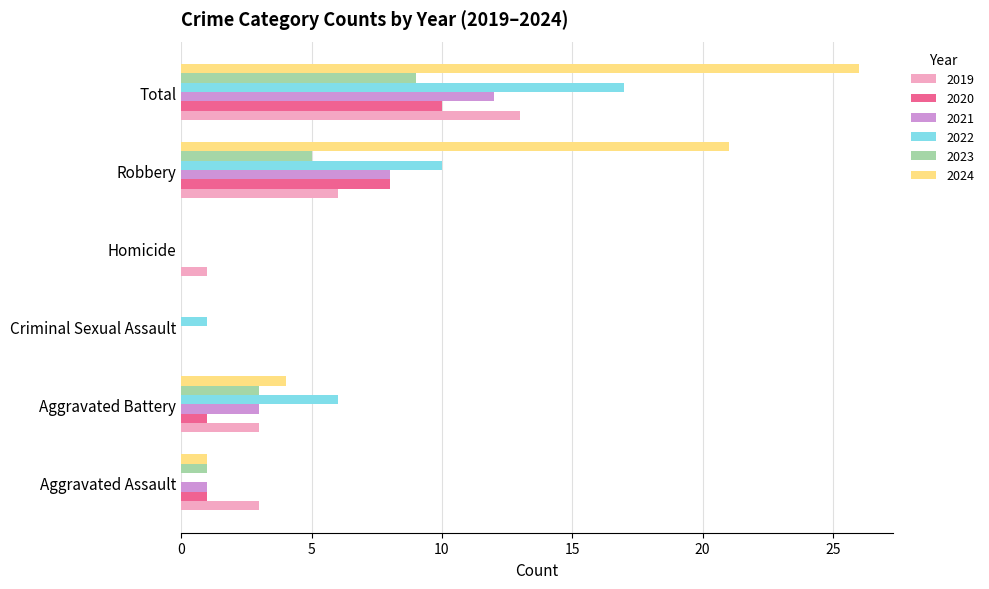

At which category is the sum across all series the highest?

Total